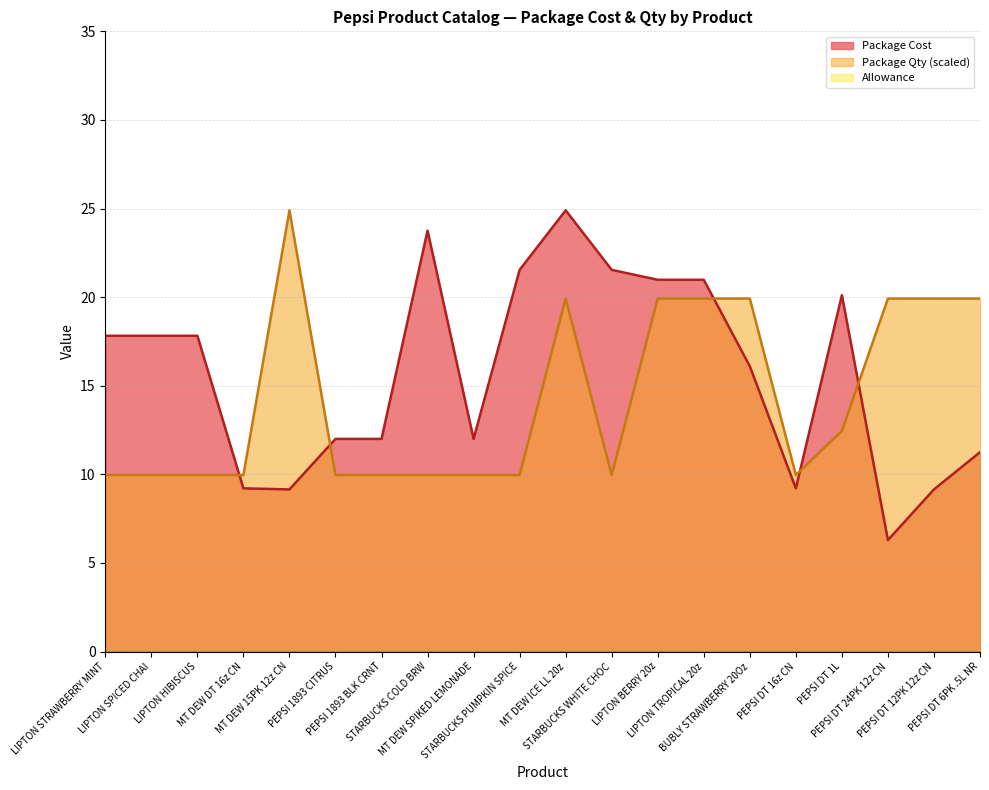

What is the difference between the second highest and second lowest values in the Package Cost series?

14.6